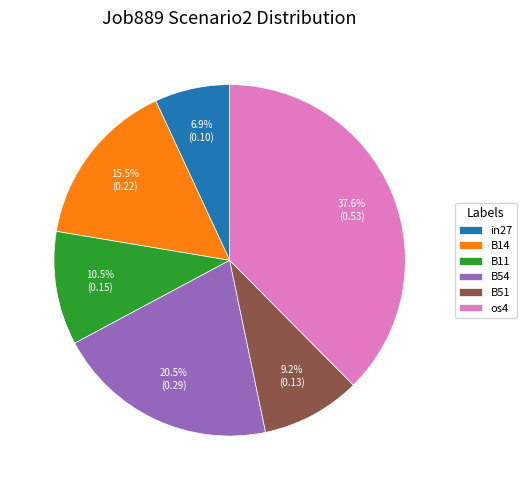

Is os4 the majority of the pie?

No